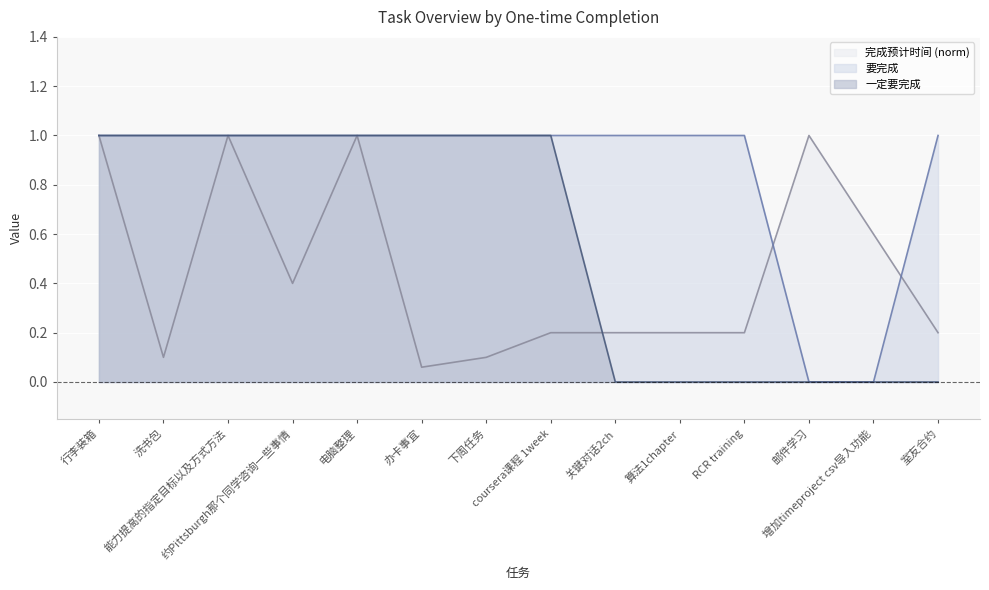

The 要完成 series shows 1.0 at 办卡事宜. True or false?

True